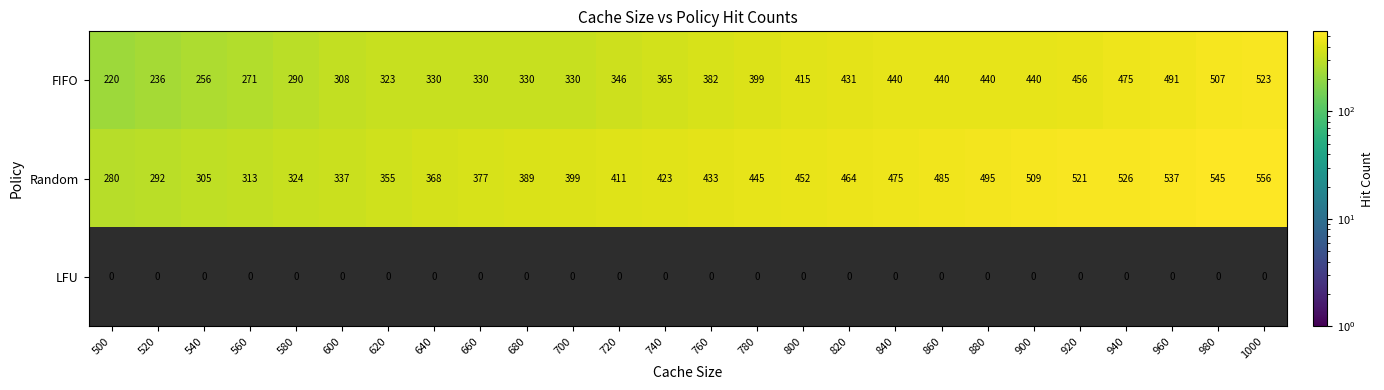

At 740, list the series in order from largest to smallest.

Random, FIFO, LFU